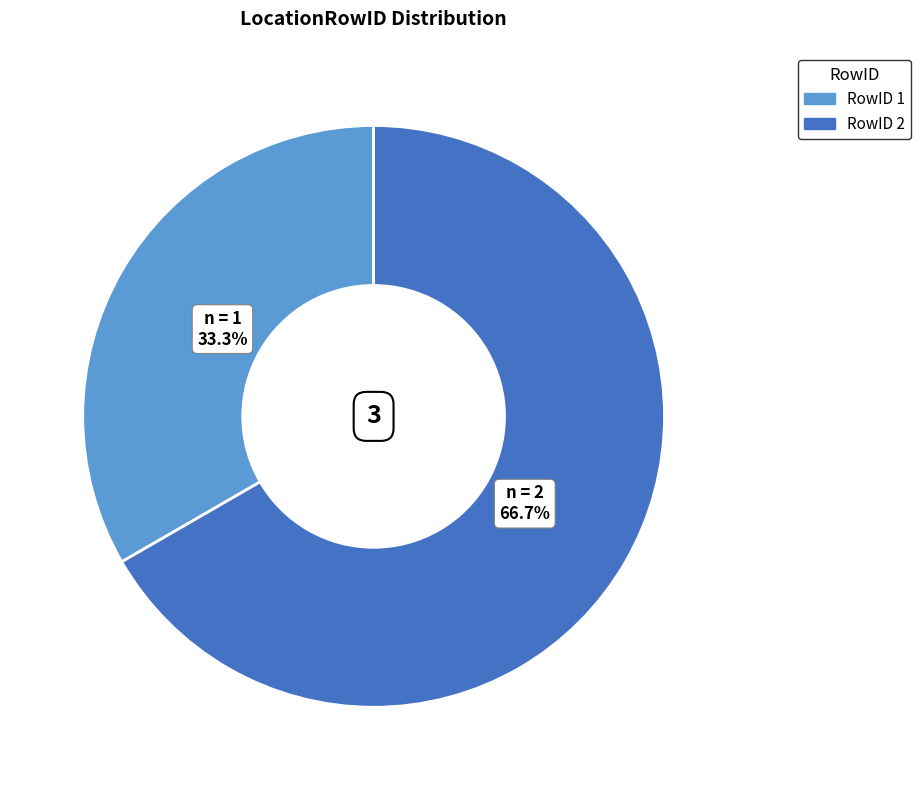

Does any single category account for the majority?

Yes